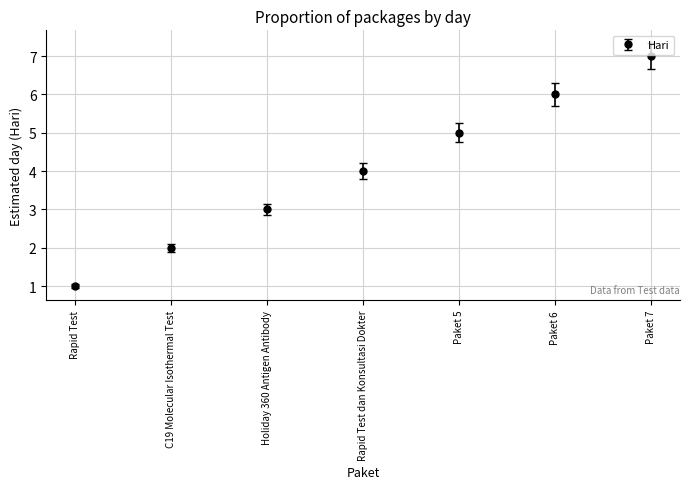

Approximately how many times larger is the value at Paket 6 compared to Rapid Test?

6.0